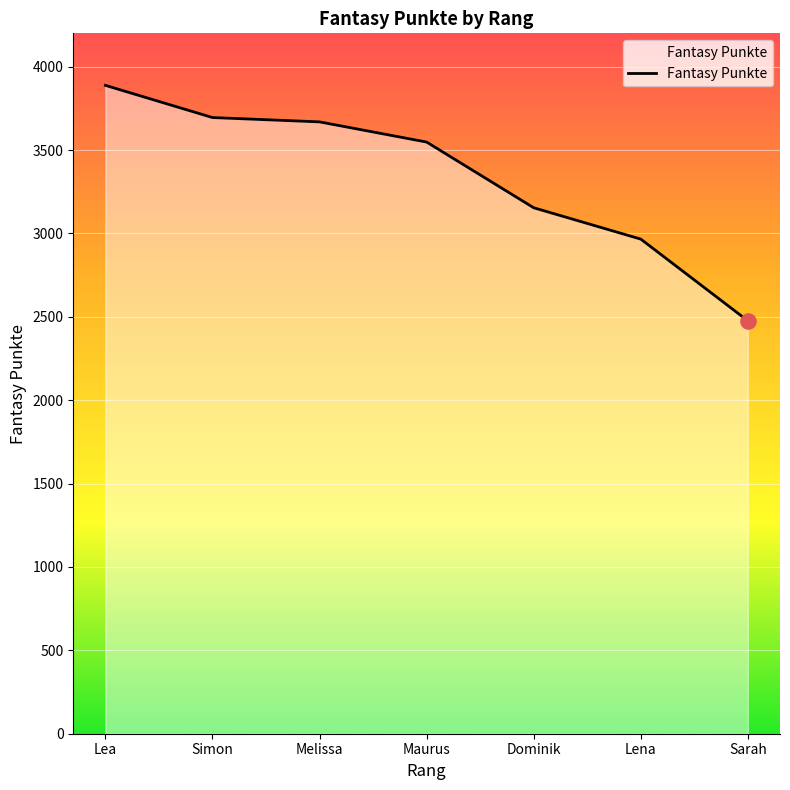

Which has a higher value, Simon or Lea?

Lea